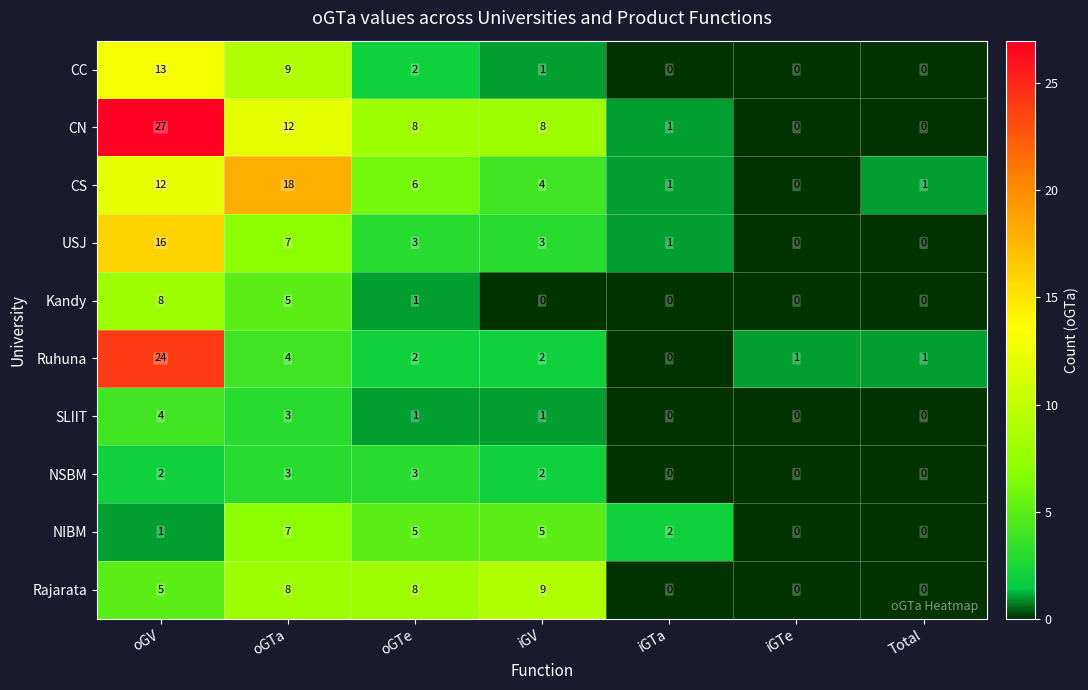

Which series has the widest spread of values?

CN